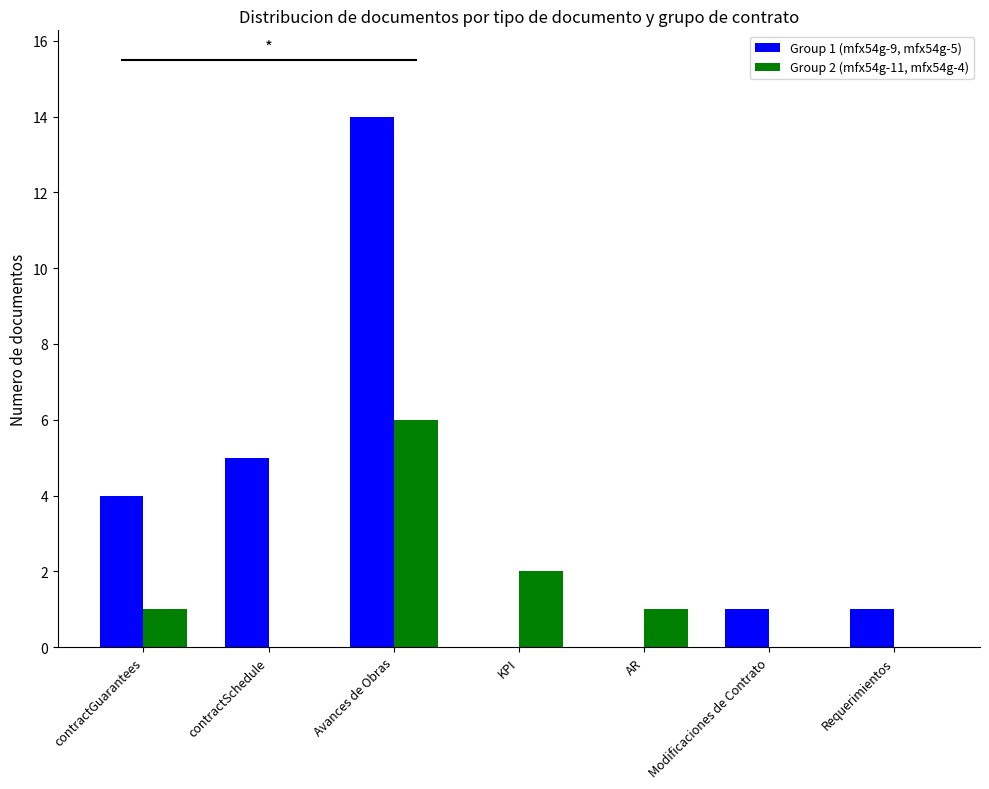

Between contractGuarantees and KPI, which series saw the biggest shift?

Group 1 (mfx54g-9, mfx54g-5)